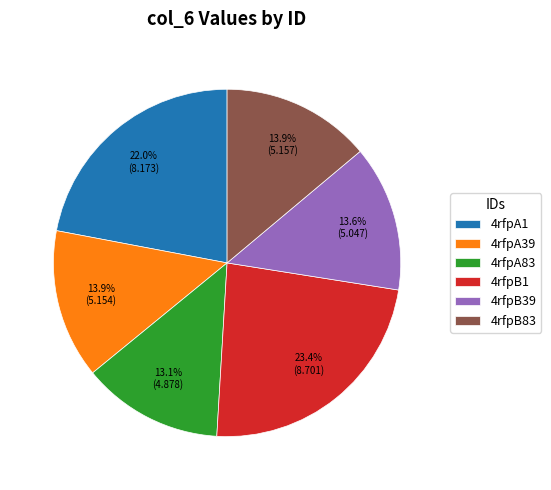

Count the number of slices in the pie.

6